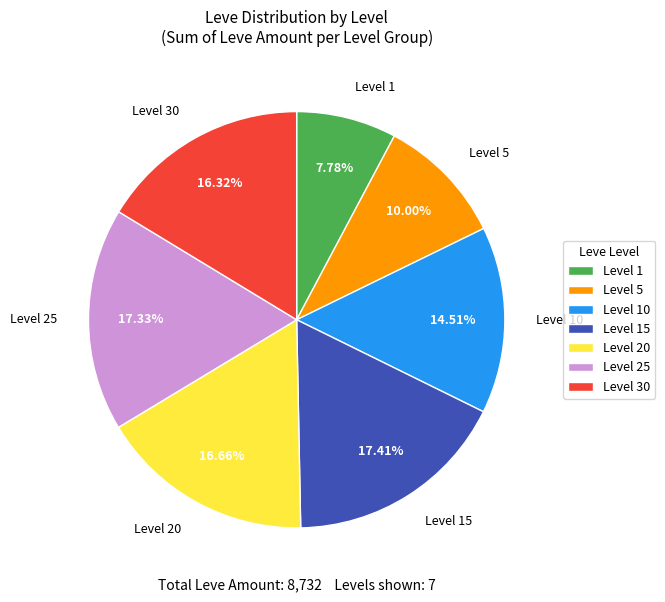

What portion of the pie excludes Level 15?

82.6%